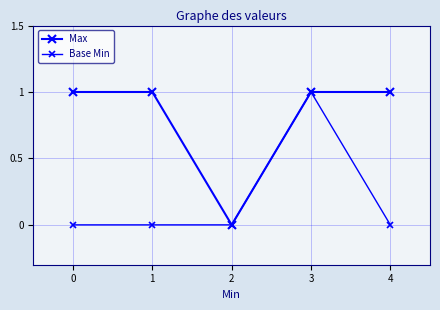

How many data points does each series have?

5